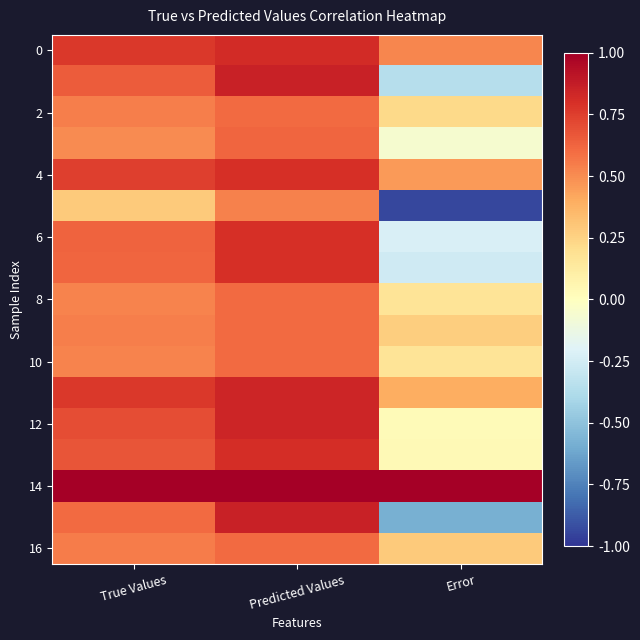

At how many categories does at least one series exceed 0?

3